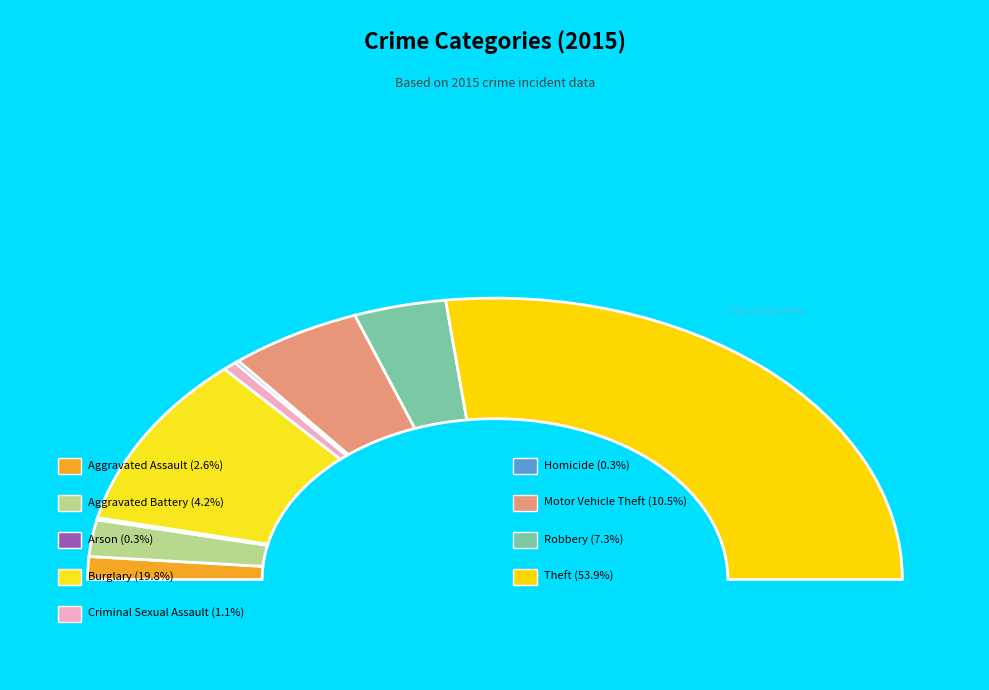

What is the ratio of the value at Criminal Sexual Assault to the value at Aggravated Battery?

0.3